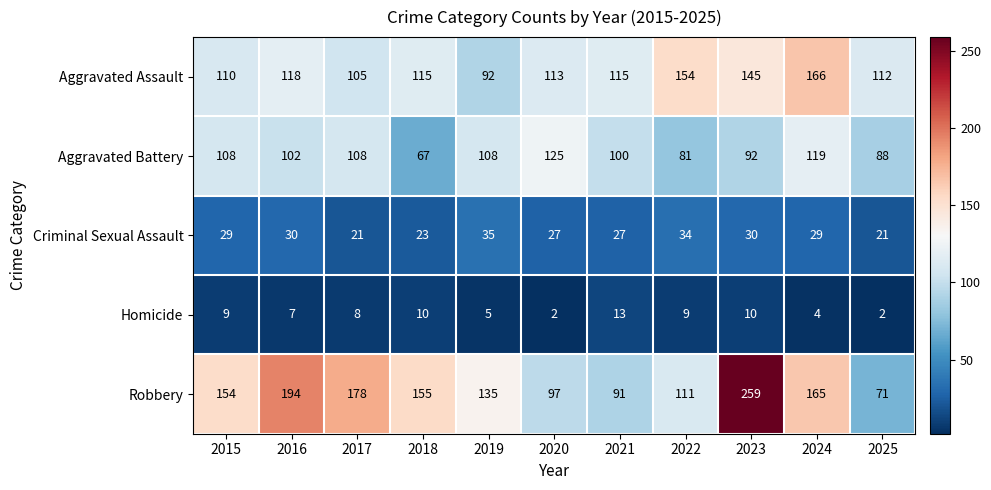

What is the average value of the Homicide series?

7